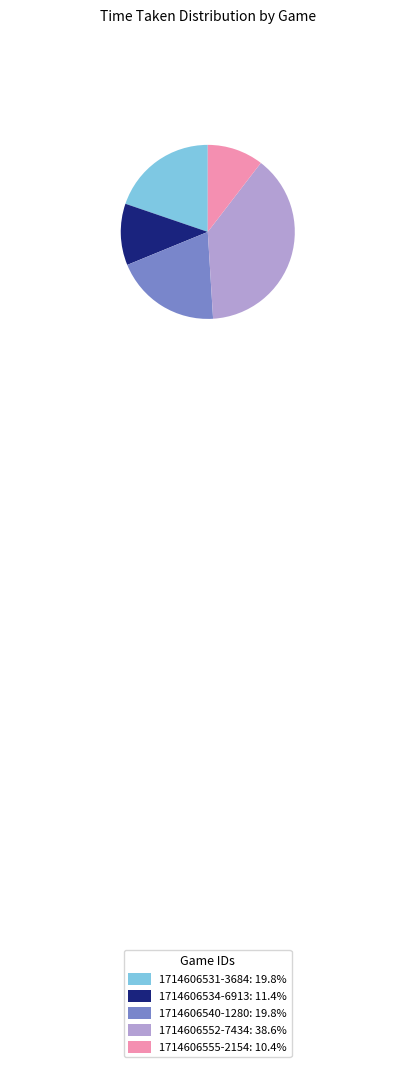

Combined, do 1714606555-2154 and 1714606531-3684 account for over 50%?

No